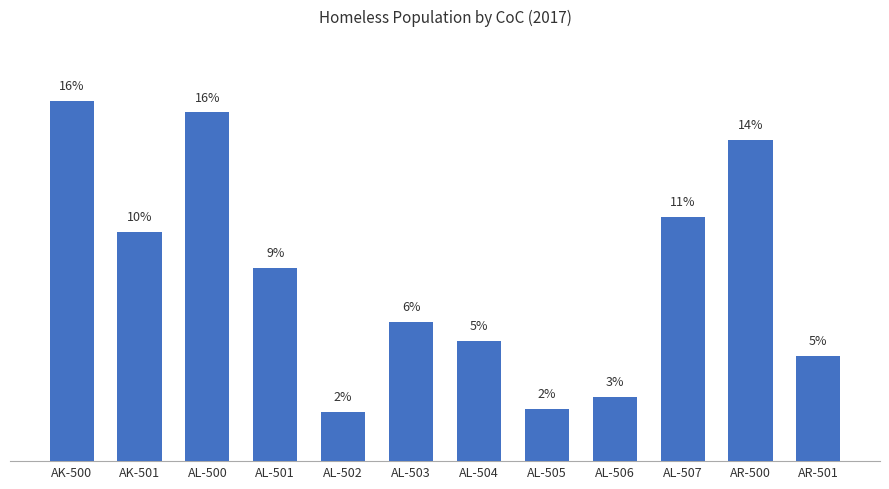

What is the minimum value shown in the chart?

2.2